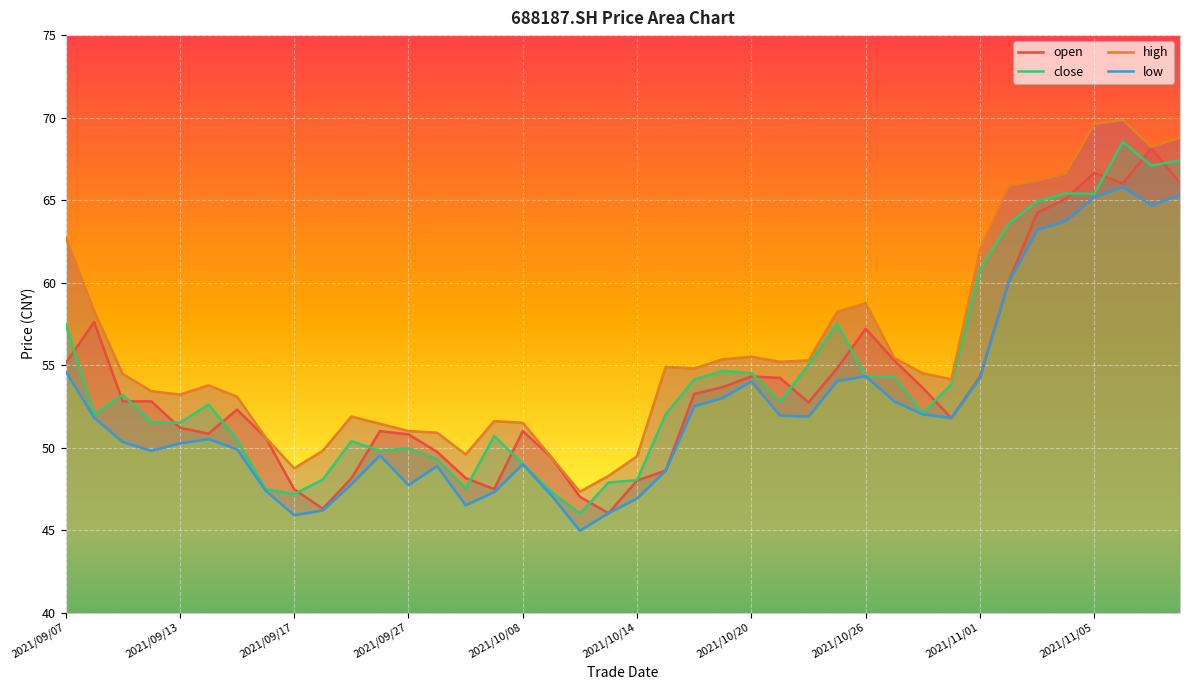

Is it true that close equals 65.4 at 2021/11/05?

True